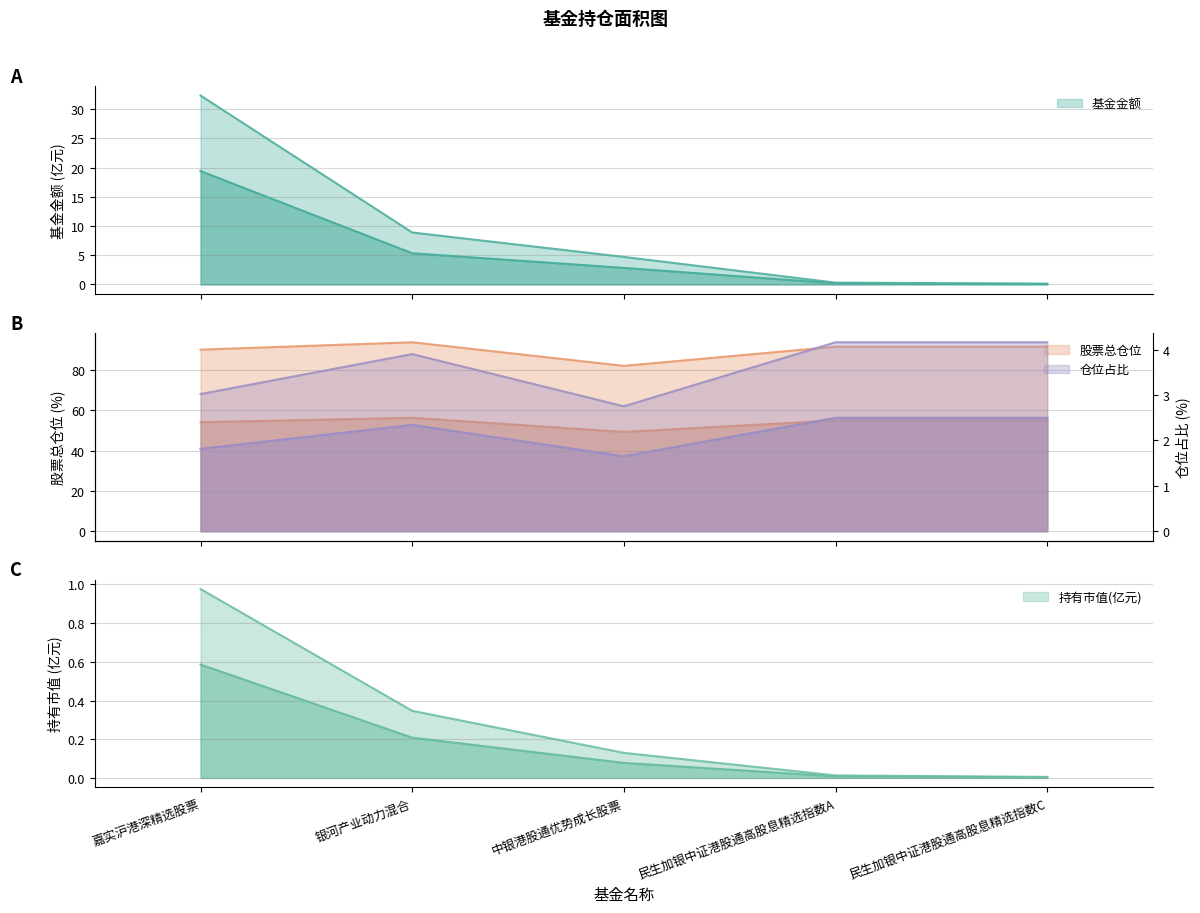

True or false: 仓位占比 and 股票总仓位 cross at least once.

False